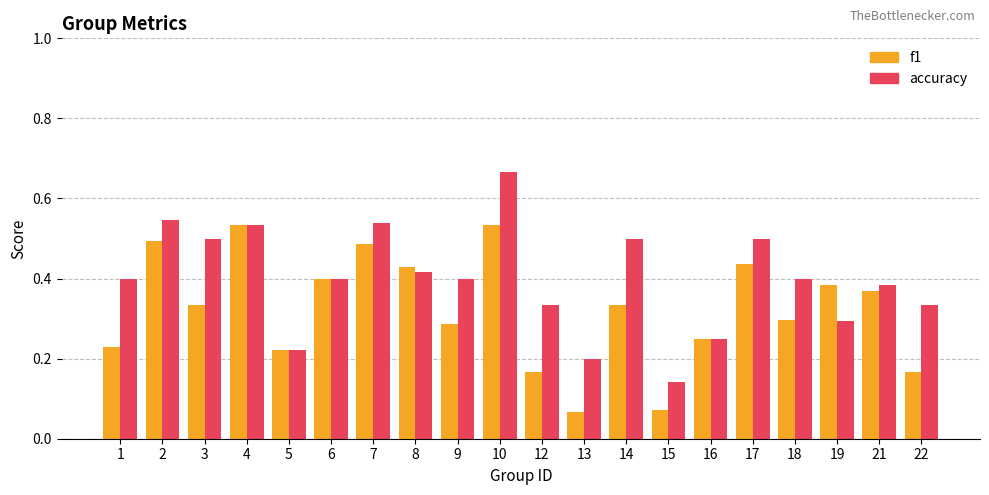

Which category has the lowest value in the accuracy series?

15